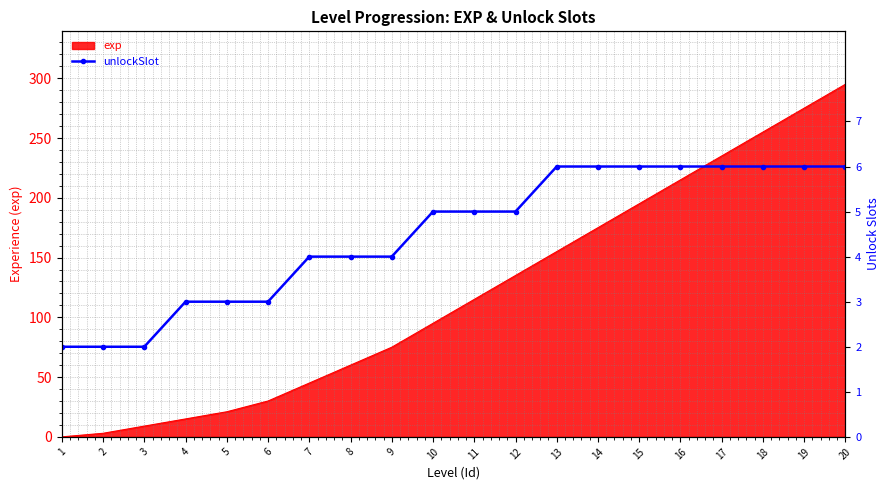

How many data points are above 5?

8